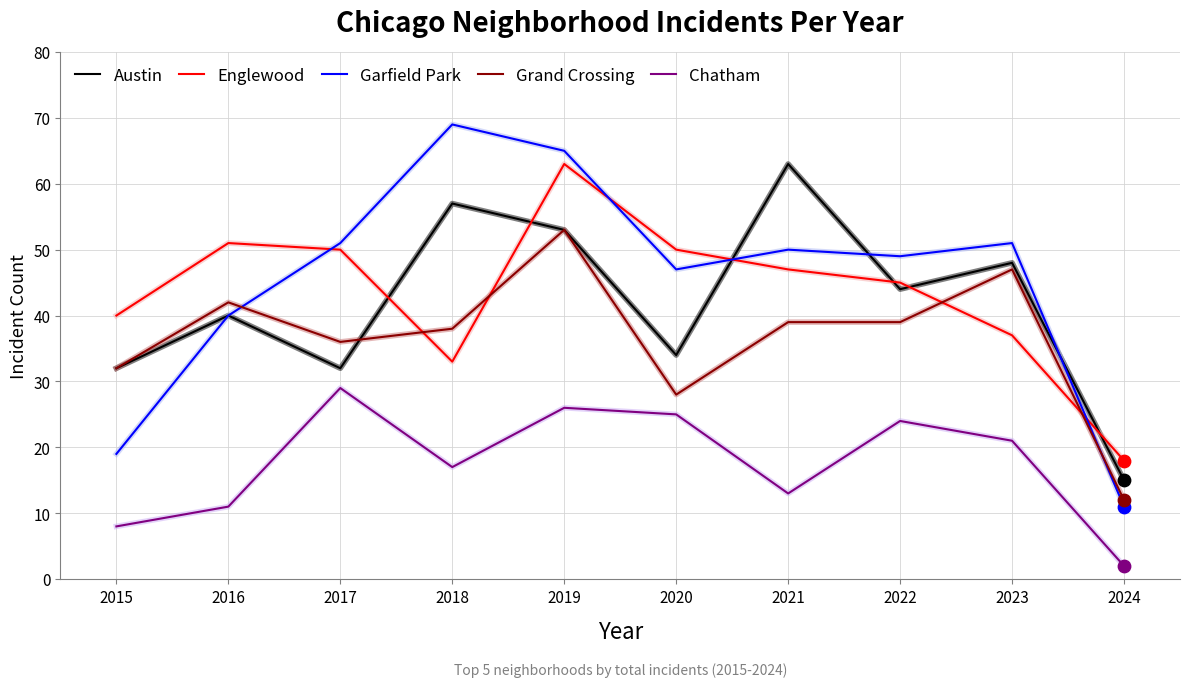

What are all the series names shown in the legend?

Austin, Englewood, Garfield Park, Grand Crossing, Chatham